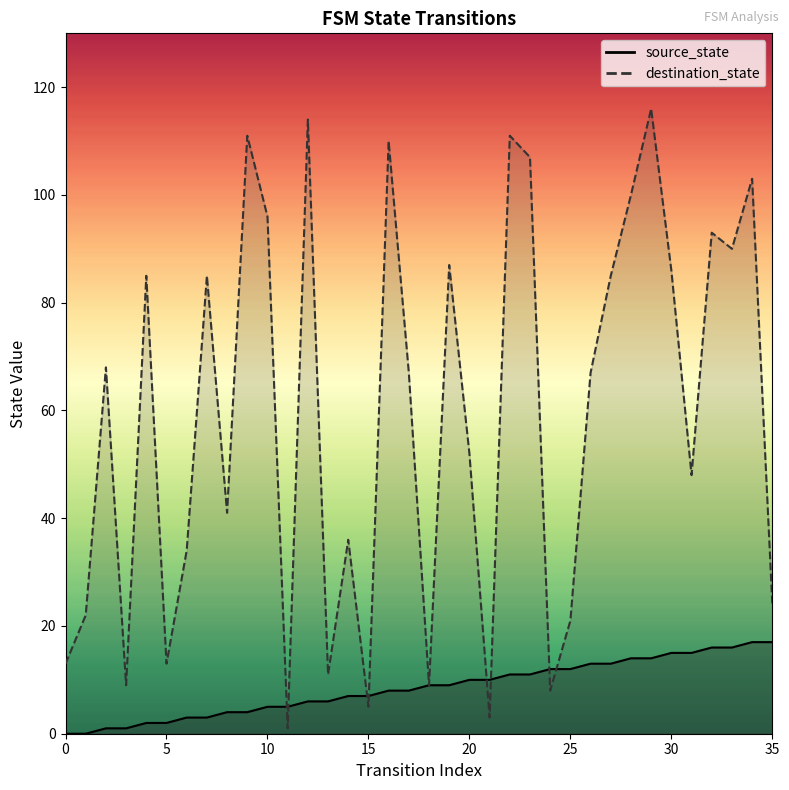

Between 2 and 25, which series saw the biggest shift?

destination_state